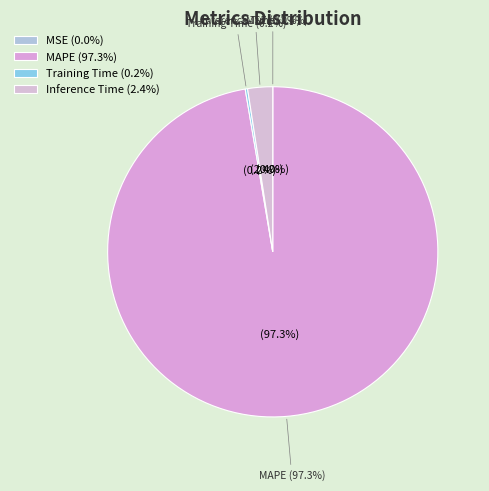

What is the largest slice in the pie chart?

MAPE